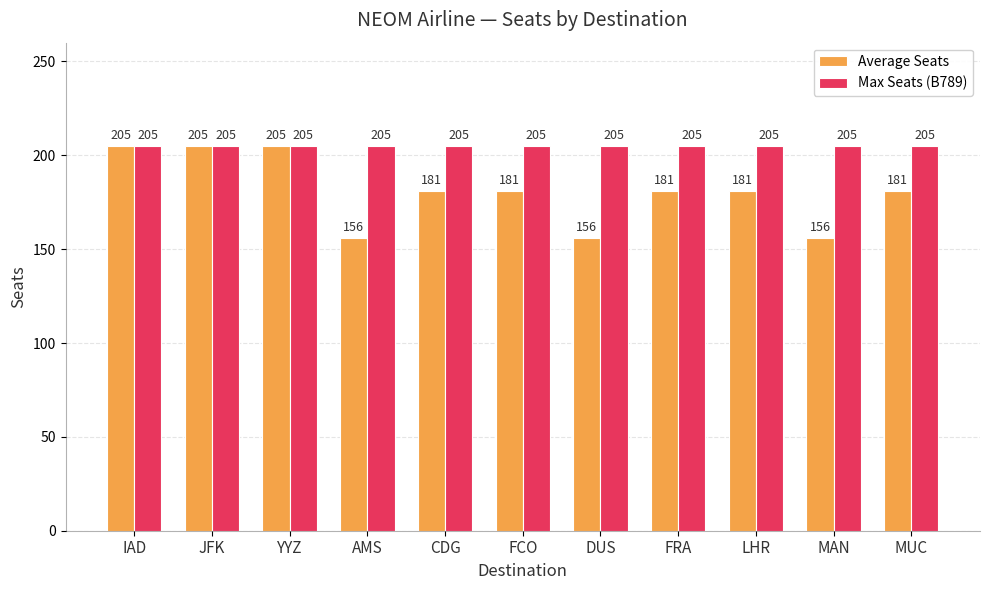

The value of Max Seats (B789) at YYZ is 80. True or false?

False